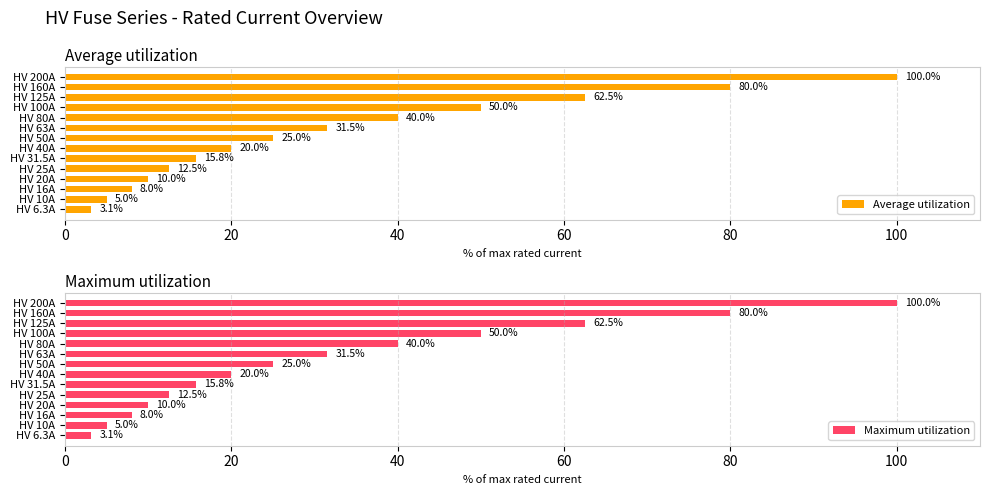

At which label does Average utilization reach its peak?

HV 200A